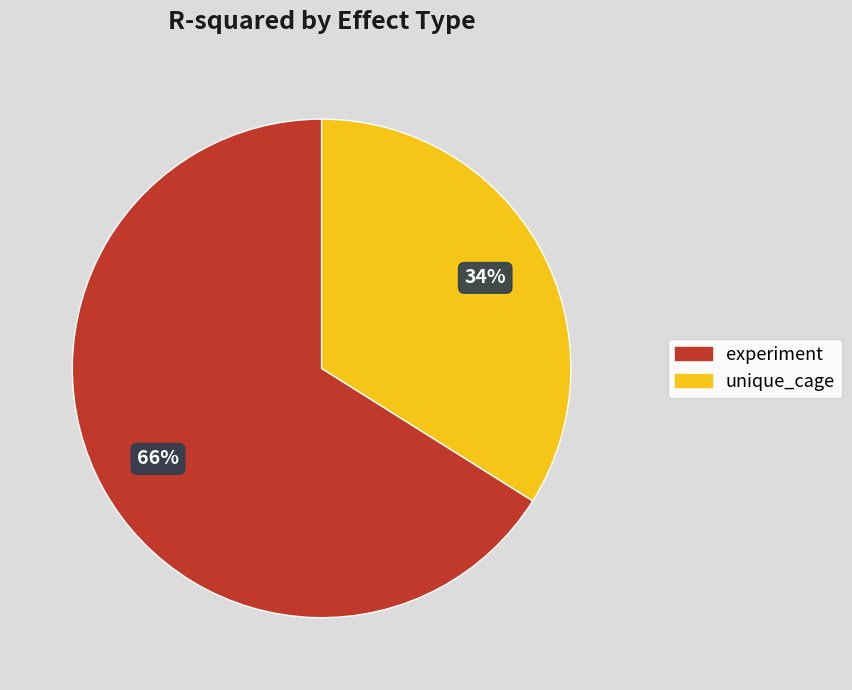

Which category has the biggest portion of the pie?

experiment